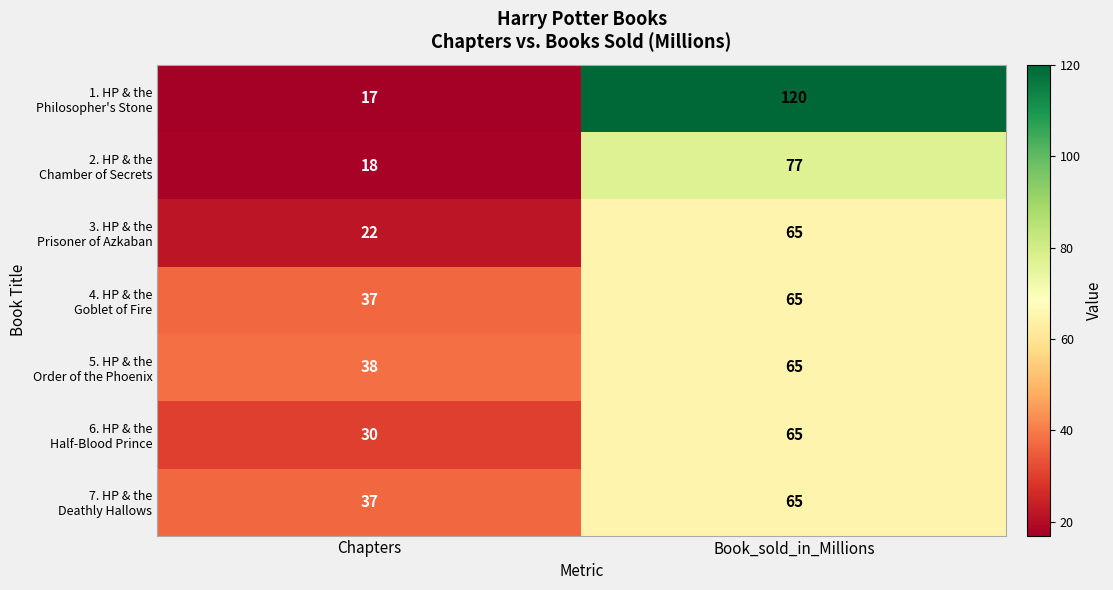

How many series are shown in this chart?

7